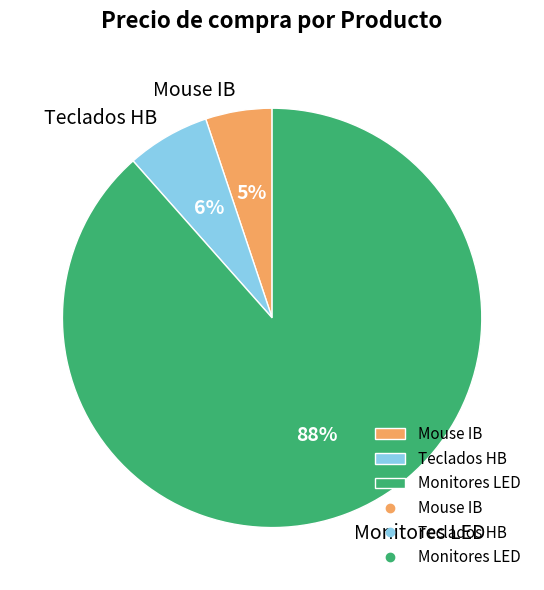

Count the number of slices in the pie.

3